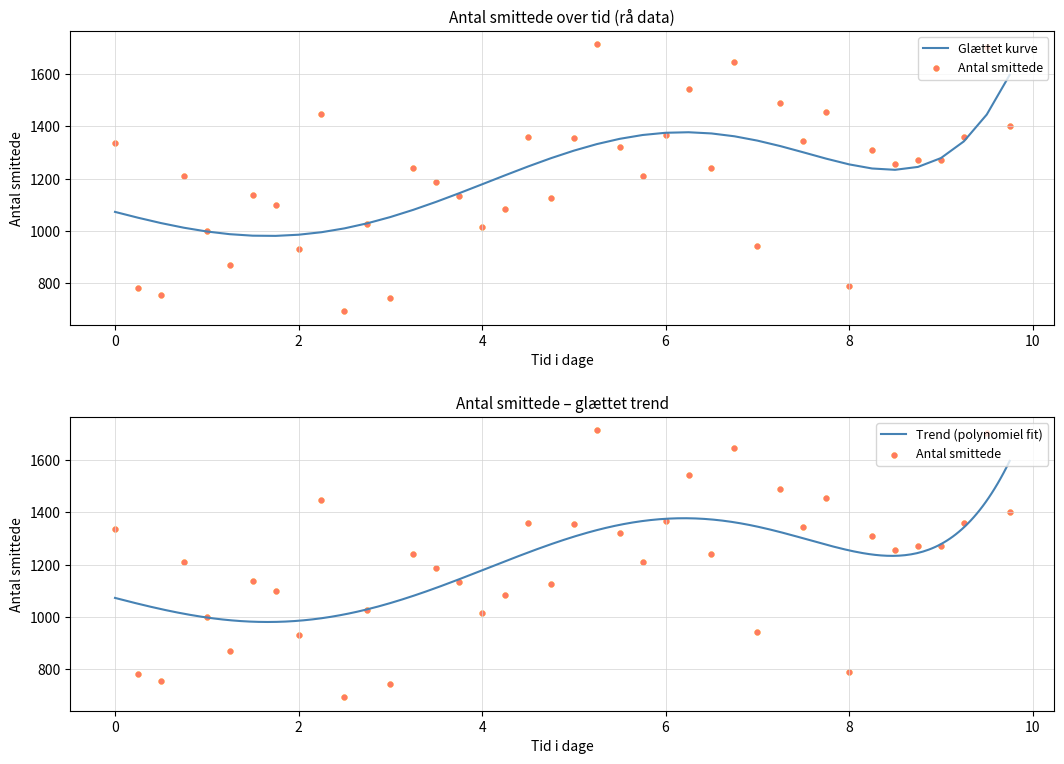

What is the highest value of the Glættet kurve series?

1597.4